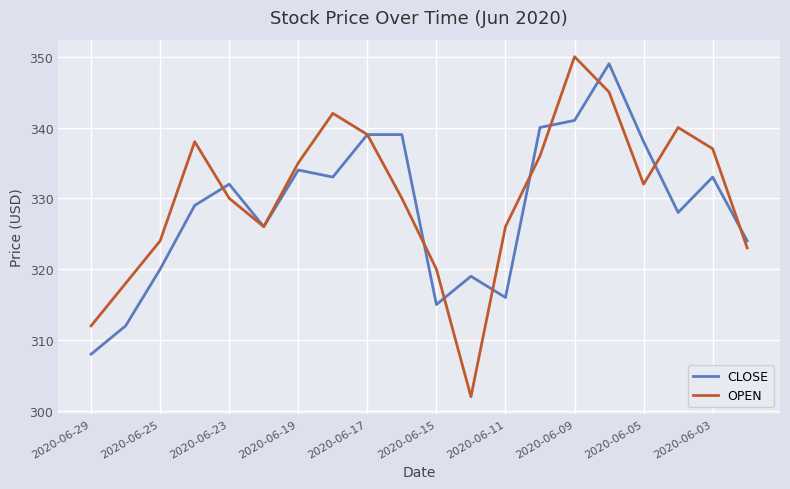

What is the greatest value displayed?

350